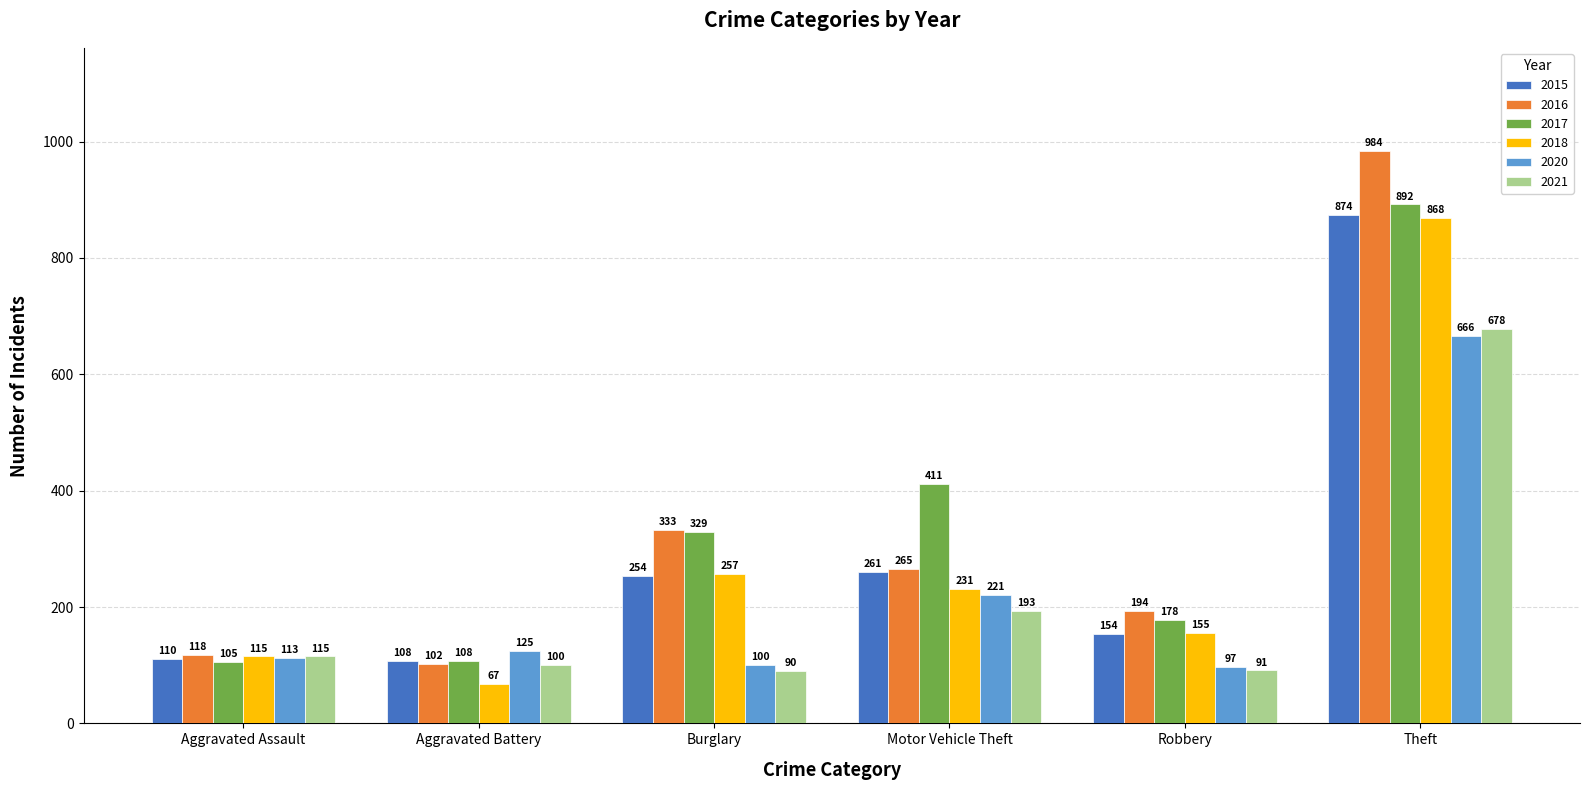

What is the minimum value shown in the chart?

67